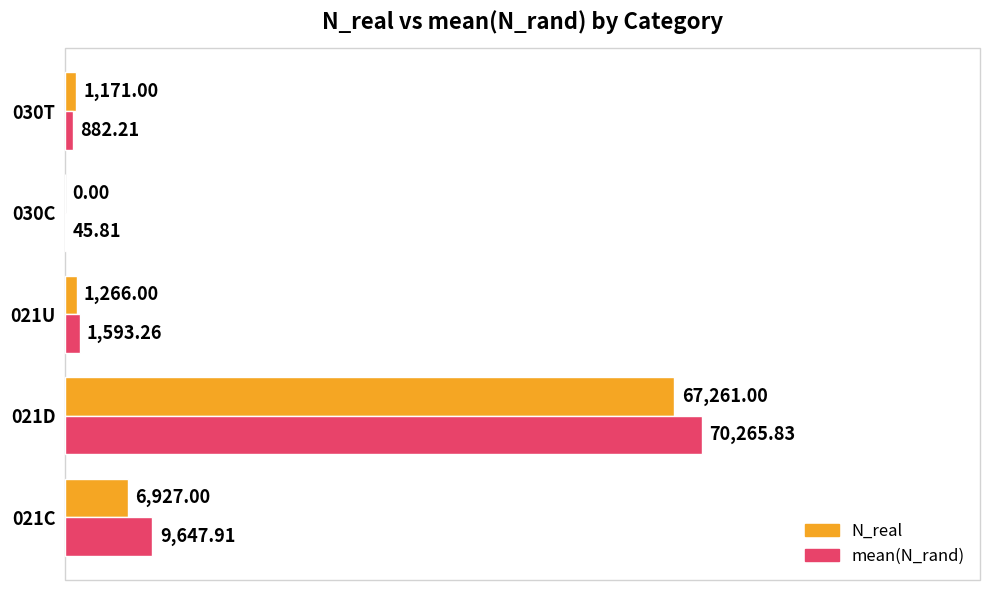

What is the sum of all N_real values?

76625.0